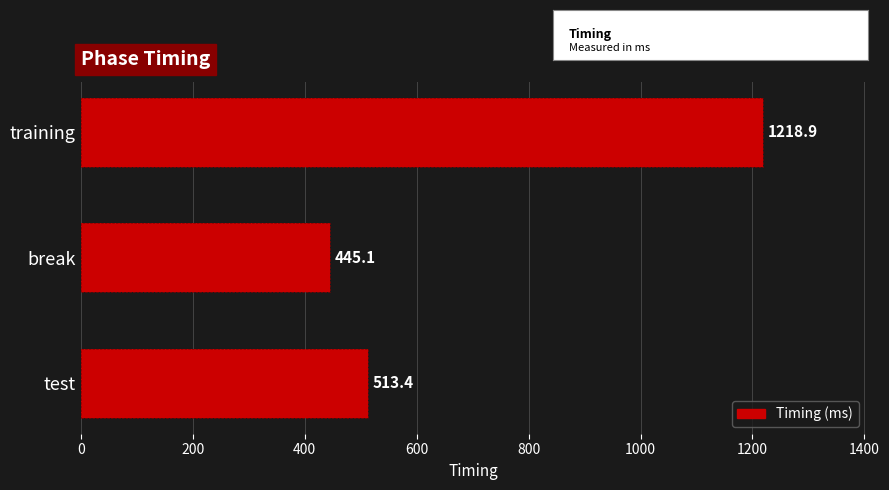

What is the difference between the second highest and minimum values?

68.3